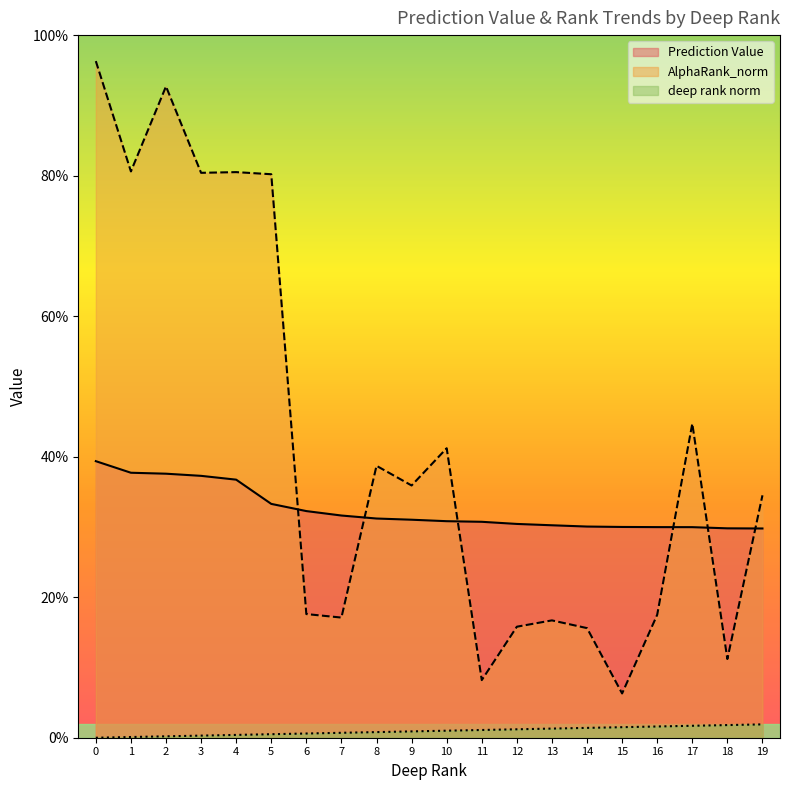

How many Prediction Value values are between 0 and 1?

20